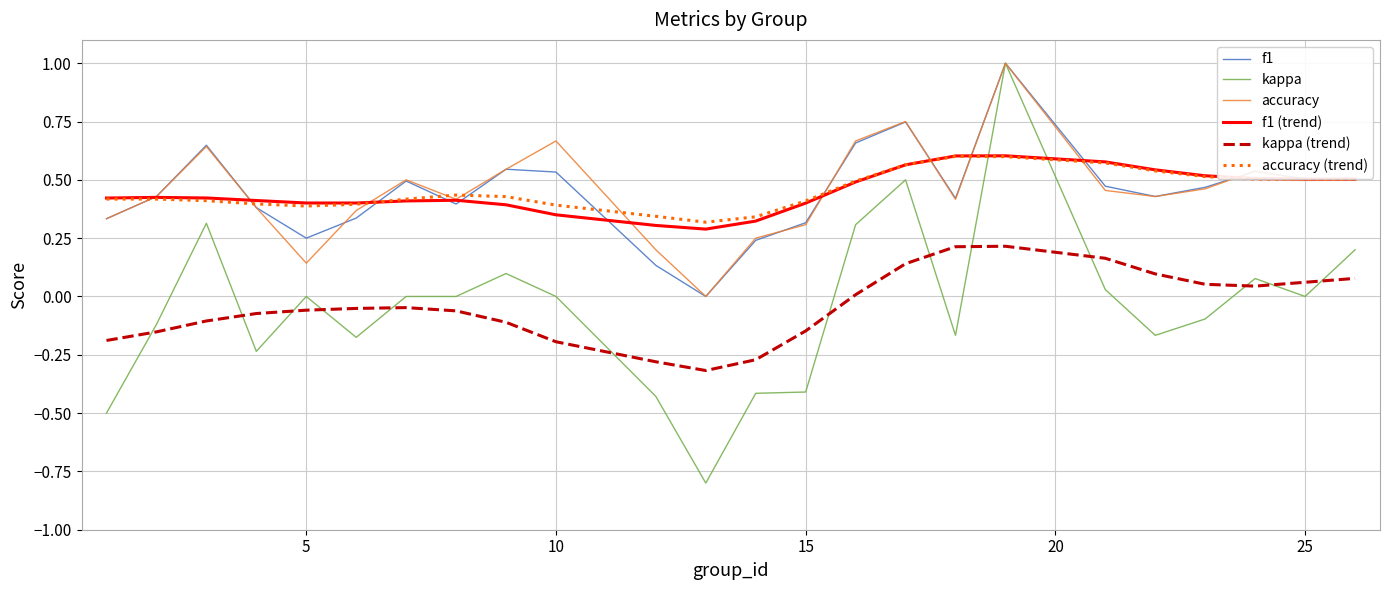

What is the smallest value displayed?

-0.8